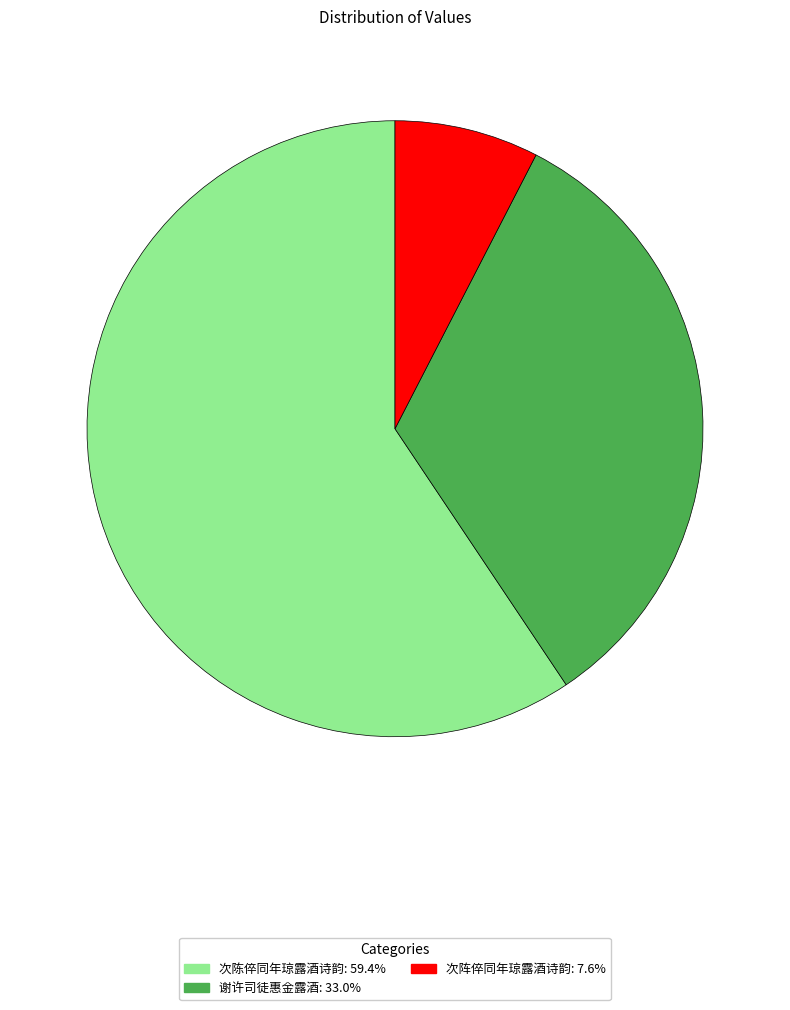

Between 谢许司徒惠金露酒 and 次阵倅同年琼露酒诗韵, which is larger?

谢许司徒惠金露酒